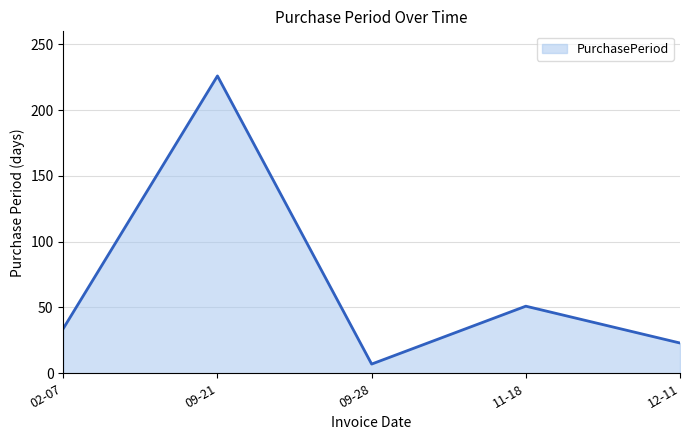

Reading left to right, what are all the values shown in this chart?

34	226	7	51	23